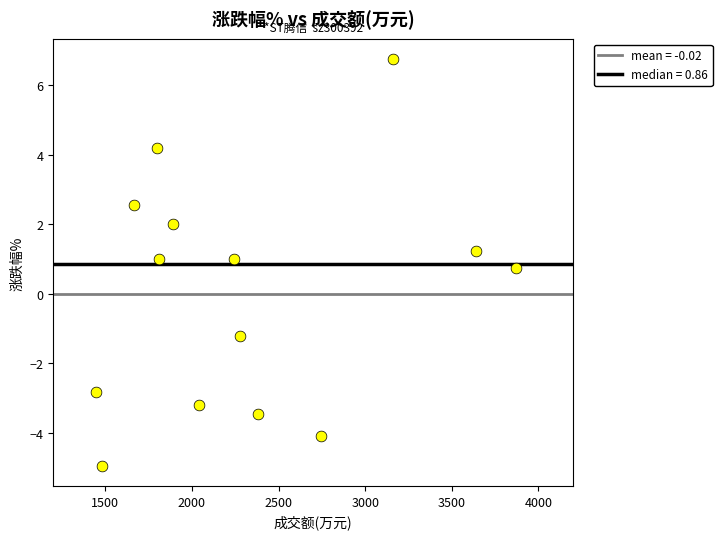

What Y value in the scatter plot is closest to 0?

0.7